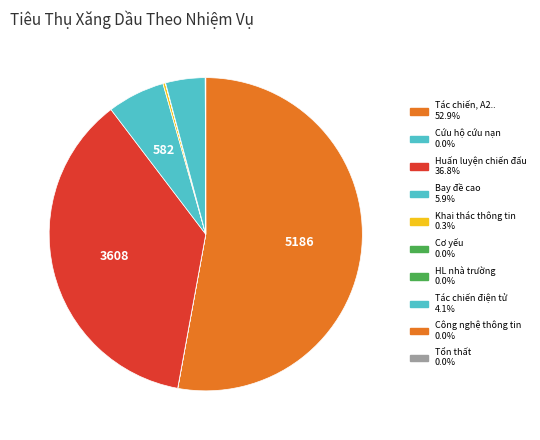

What is the smallest slice in the pie chart?

Tổn thất